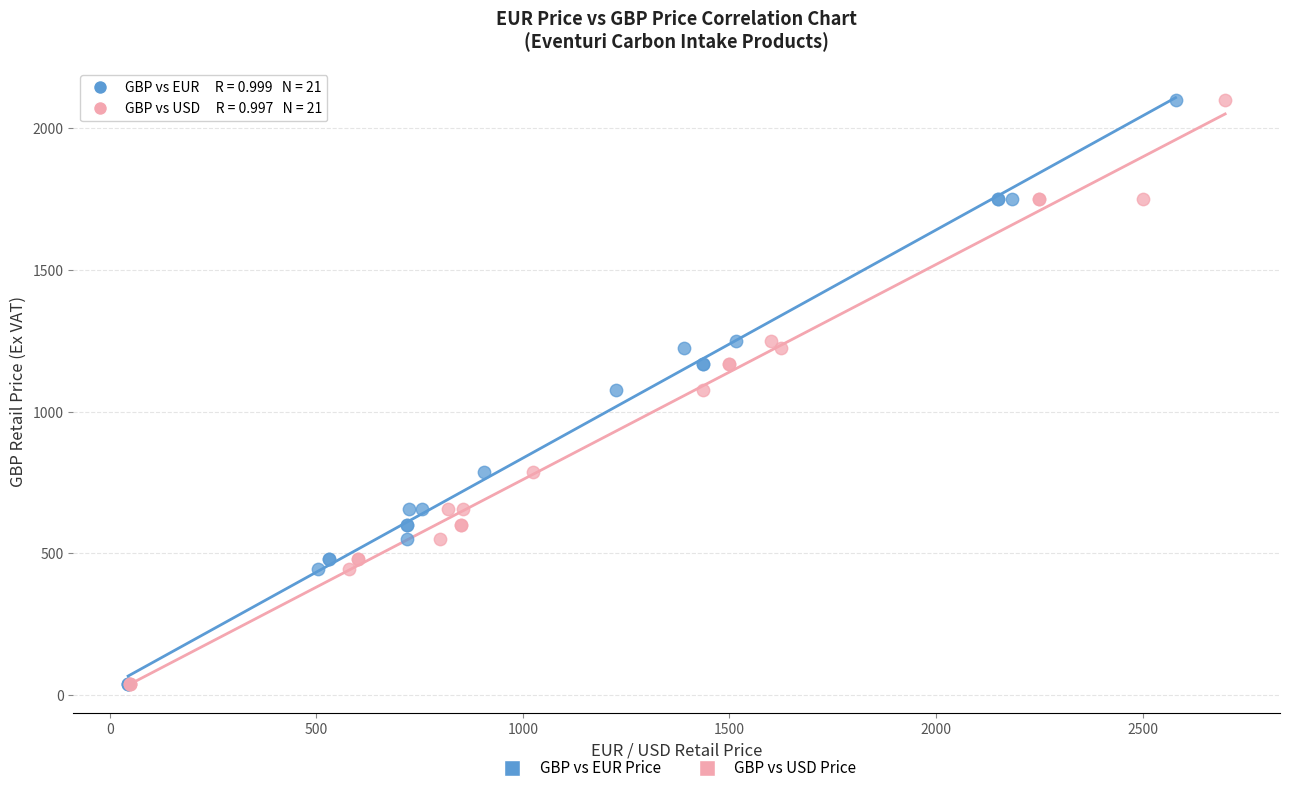

What are all the series names shown in the legend?

GBP vs EUR Price, GBP vs USD Price